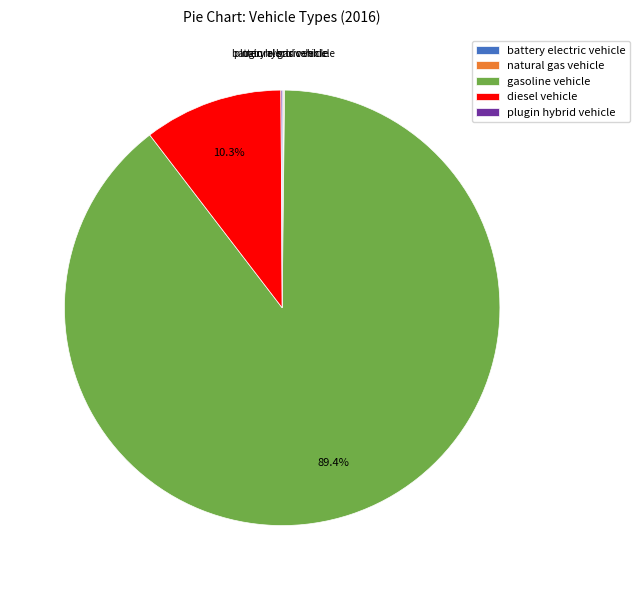

Which slice is the largest?

gasoline vehicle